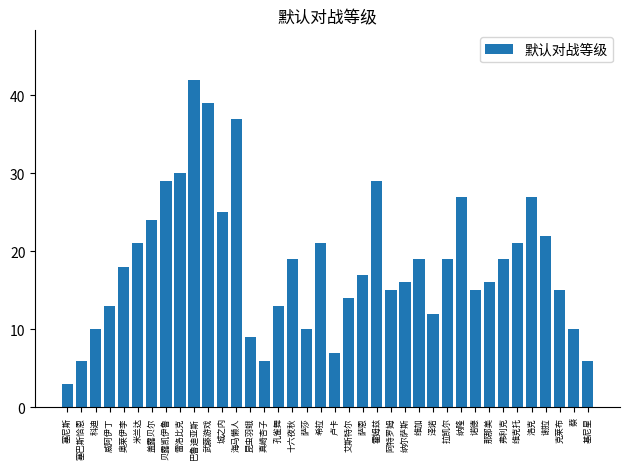

Approximately how many times larger is the value at 塞尼斯 compared to 纳隆?

0.1